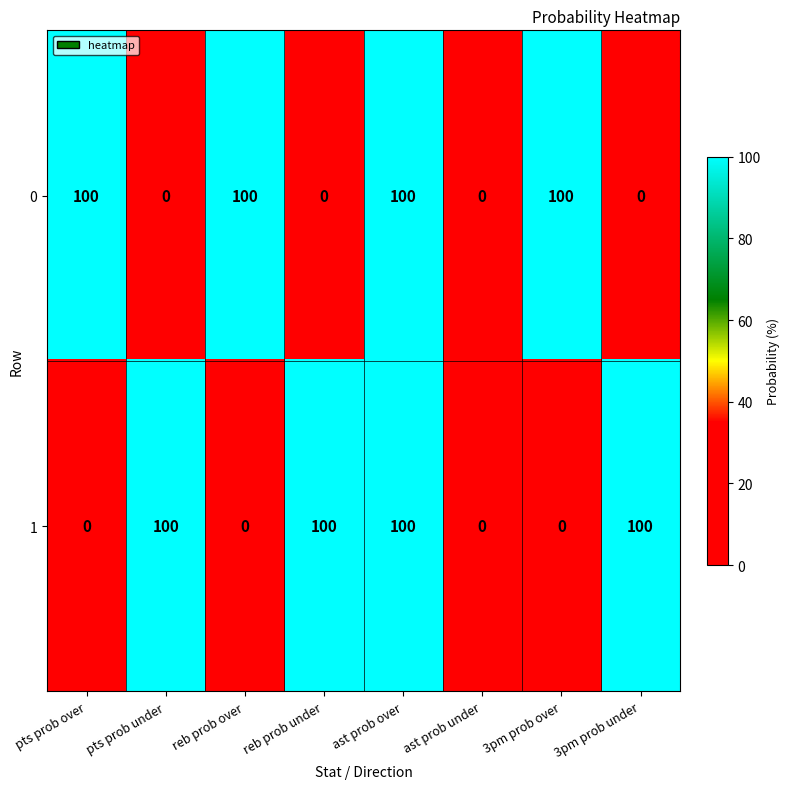

How many distinct data groups are displayed?

2